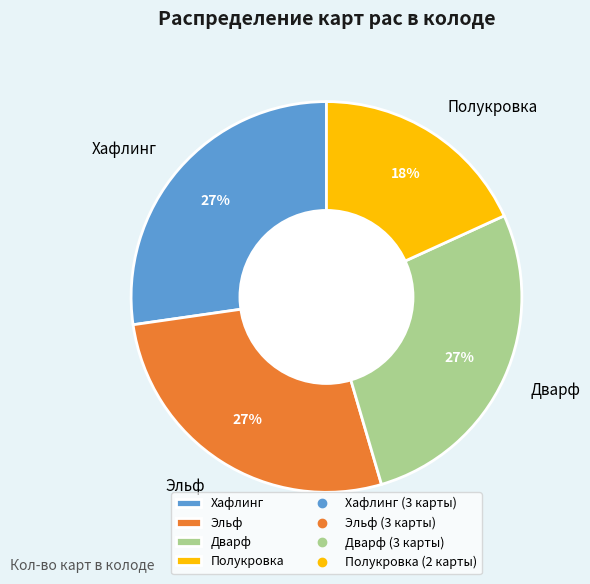

Combined, do Дварф and Хафлинг account for over 50%?

Yes